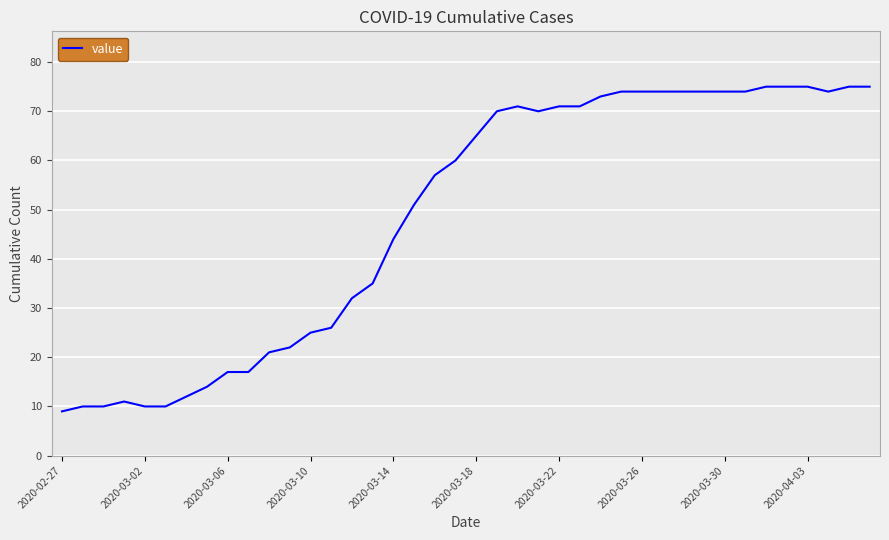

What is the difference between the maximum and minimum values?

66